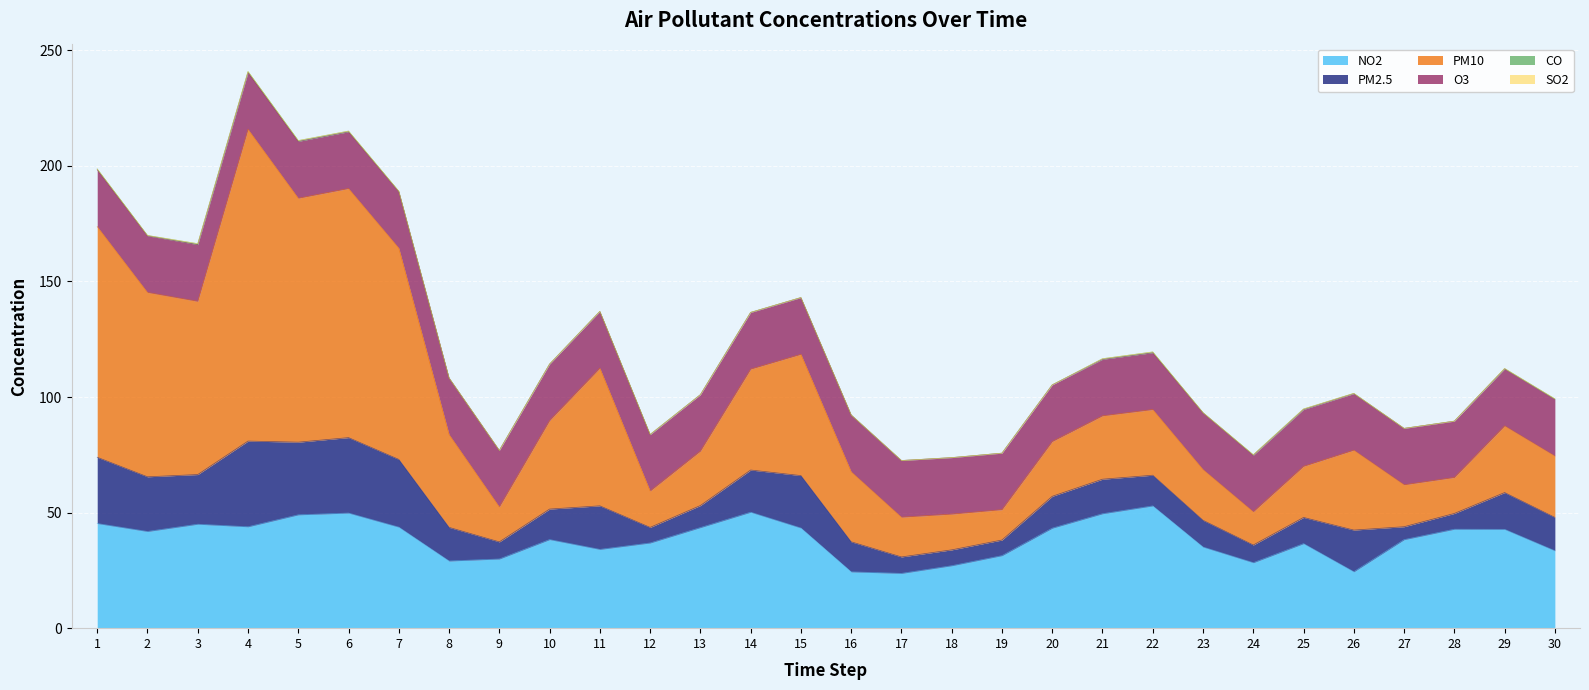

Where is NO2 nearest to the value 38?

27